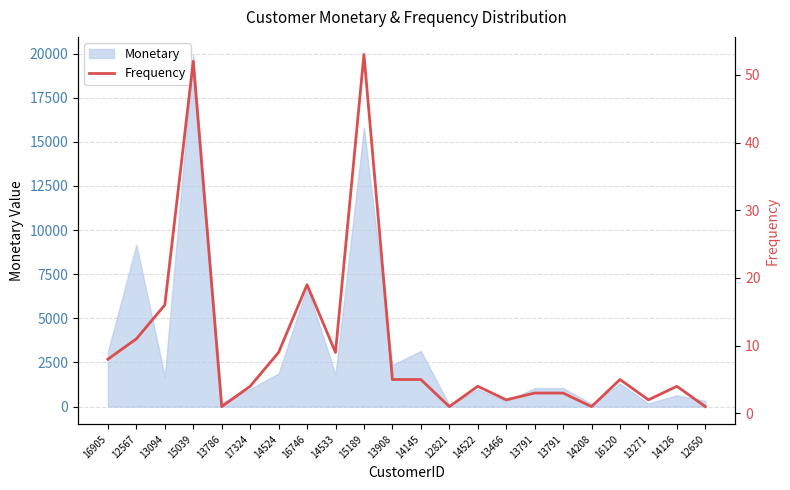

Approximately how many times larger is the value at 13791 compared to 13791?

1.0